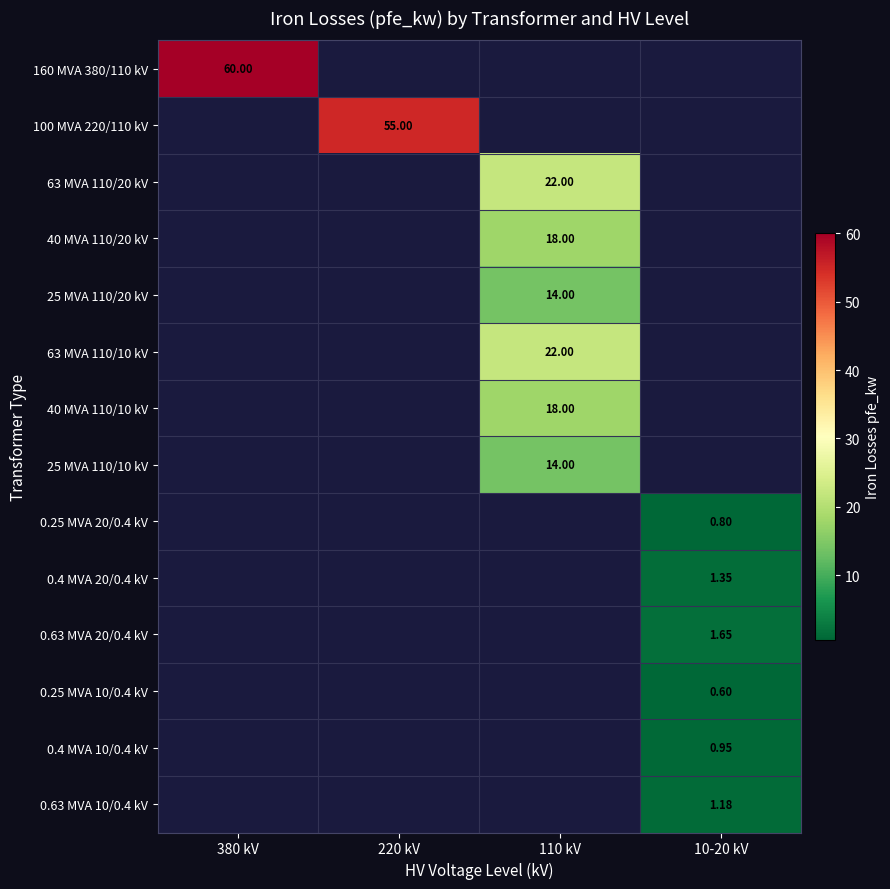

What is the difference between the maximum and minimum values in the 25 MVA 110/10 kV series?

14.0